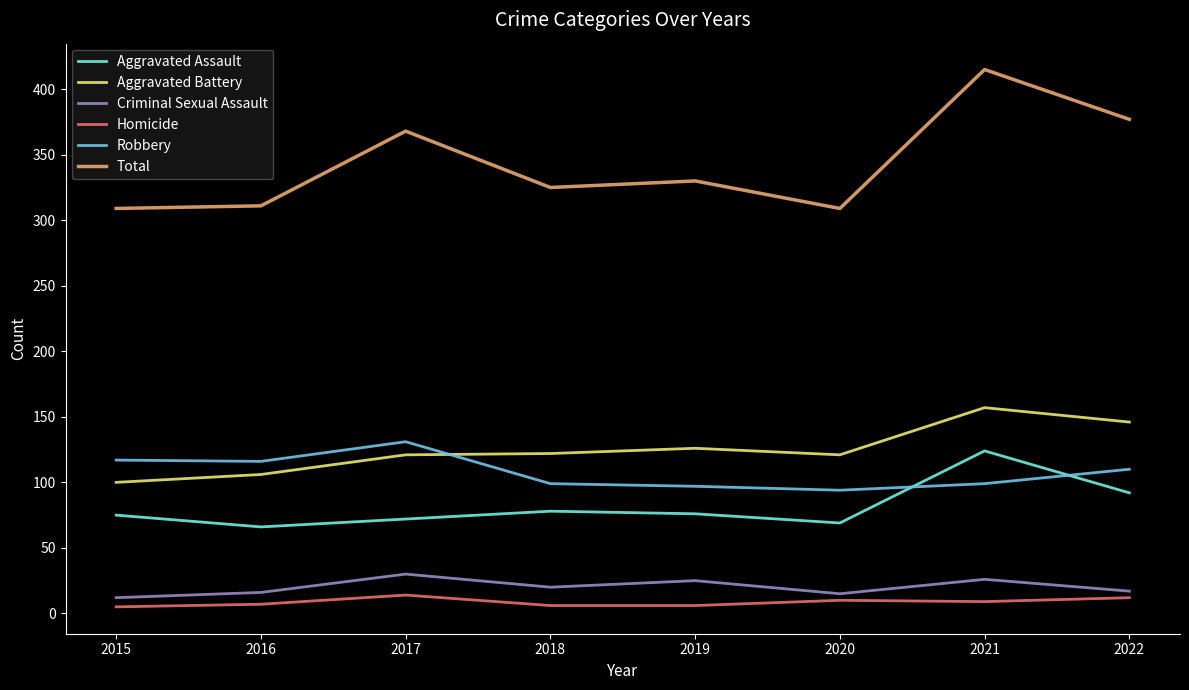

The value of Criminal Sexual Assault at 2021 is 26. True or false?

True